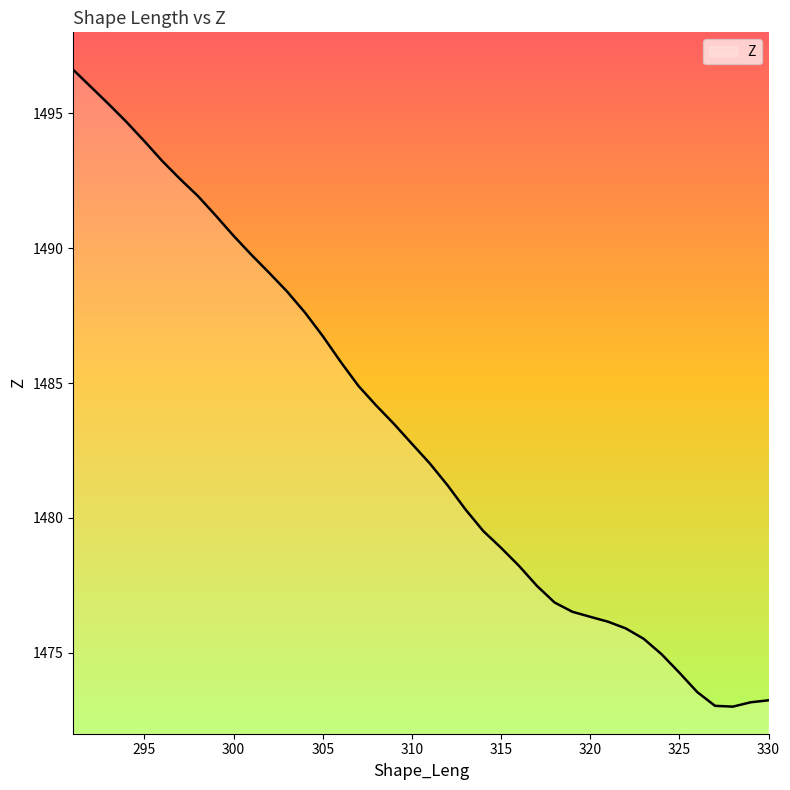

What is the greatest value displayed?

1496.6